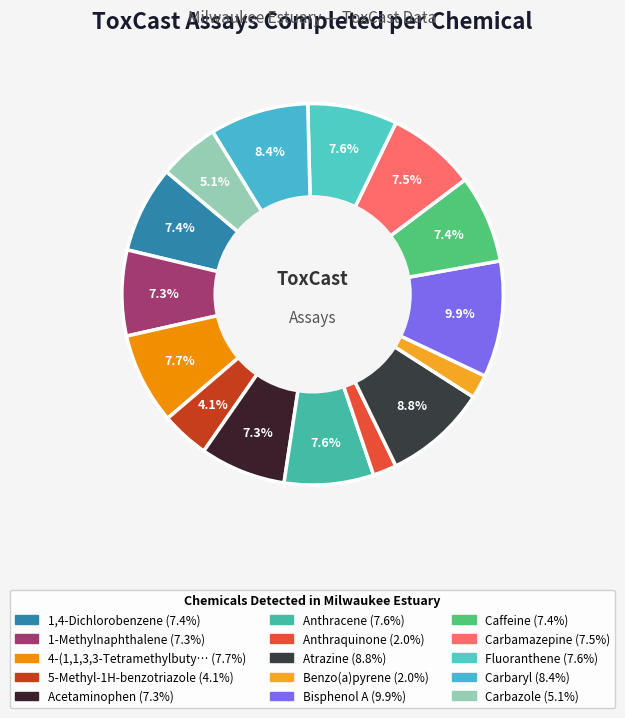

How many segments does this pie chart have?

15